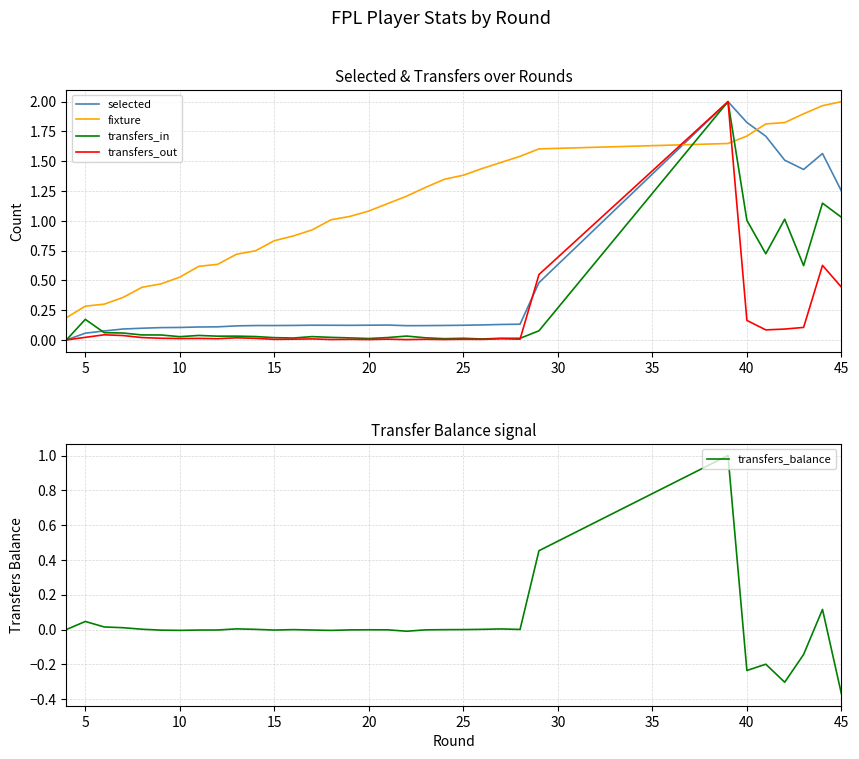

What is the sum of all transfers_in values?

8.4